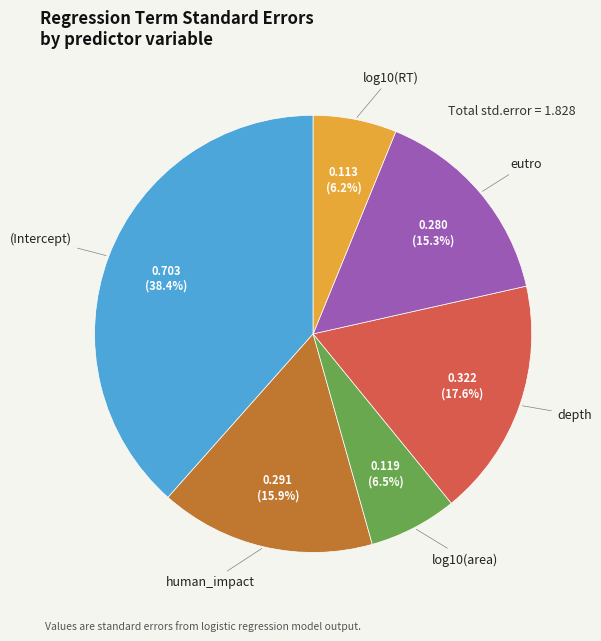

Combined, do human_impact and eutro account for over 50%?

No